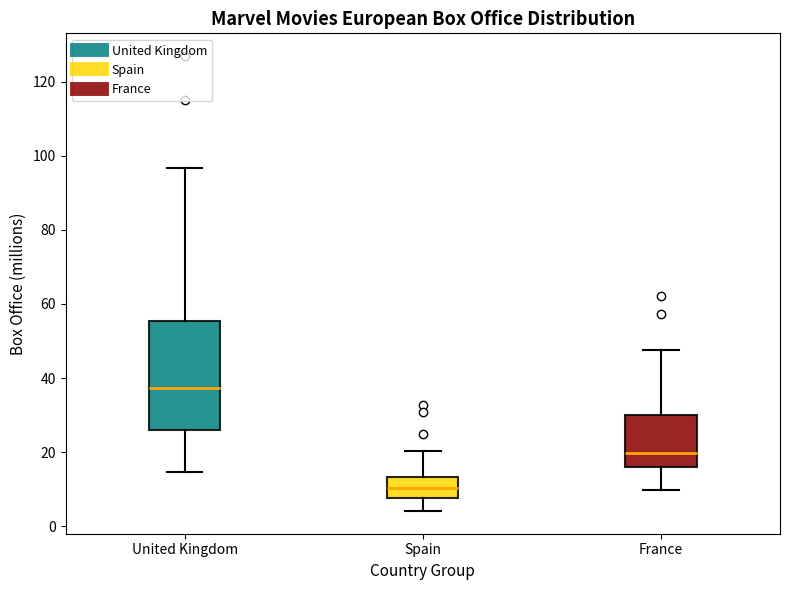

Reading left to right, transcribe this box plot: for each box, give where its median line is, the range the box spans, and where its two whiskers end, as read against the y-axis. The values are not printed on the chart, so give them approximately, as read against the axis.

United Kingdom: median 38, box 26 to 56, whiskers 14 to 96
Spain: median 10, box 8 to 14, whiskers 4 to 20
France: median 20, box 16 to 30, whiskers 10 to 48